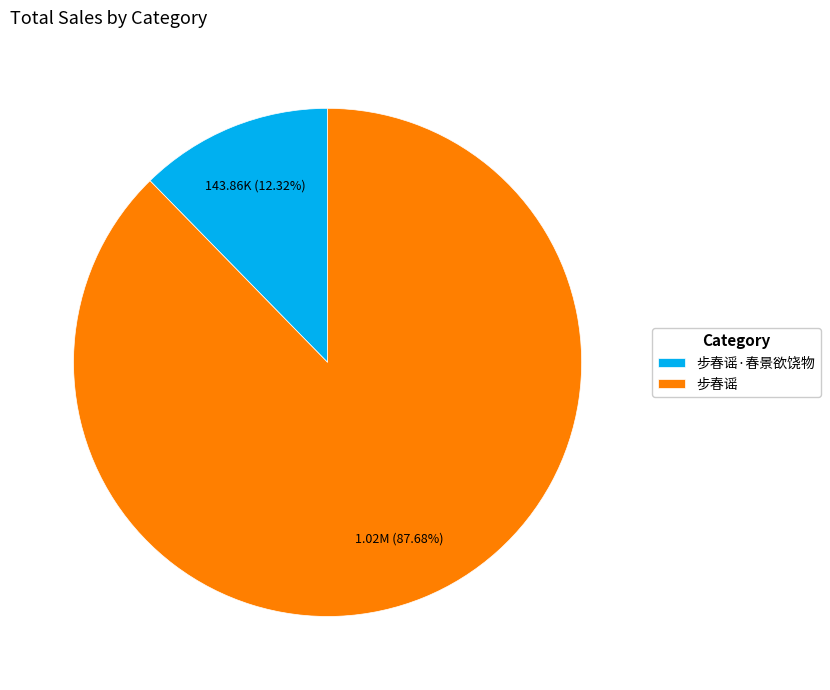

Is it true that 步春谣·春景欲饶物 is 12% of the pie?

True